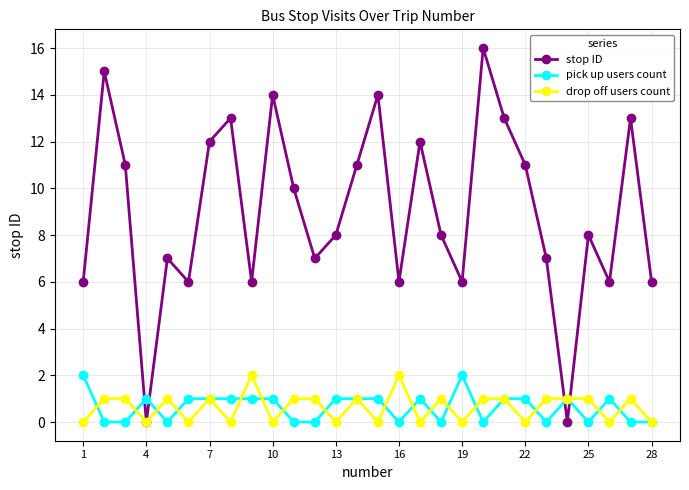

What is the value of the stop ID point at the 26th from the left?

6